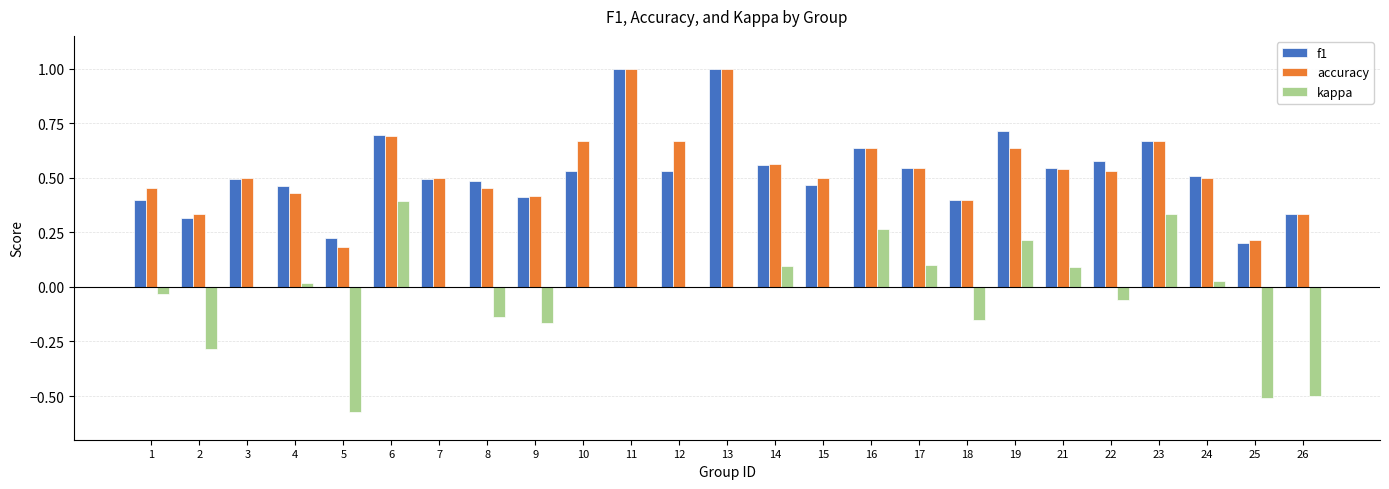

What is the sum of all kappa values?

-0.9